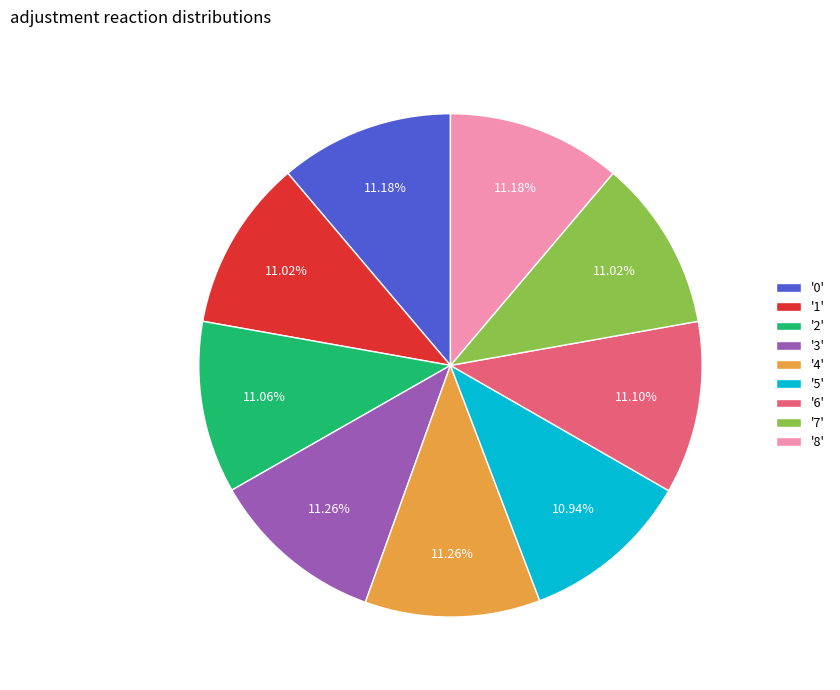

Does '0' represent more than half of the total?

No